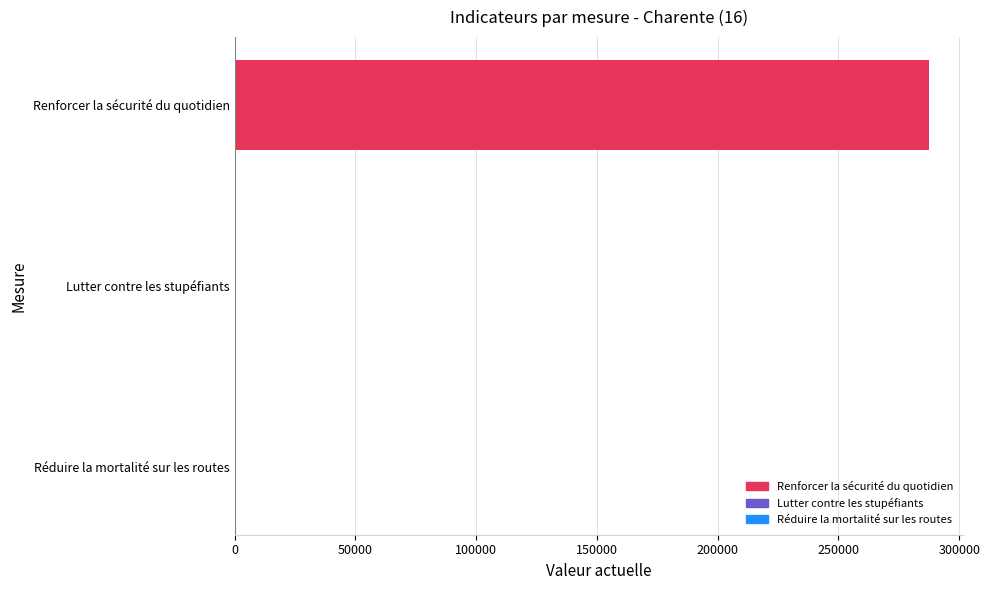

Which category has the highest value across all series?

Renforcer la sécurité du quotidien